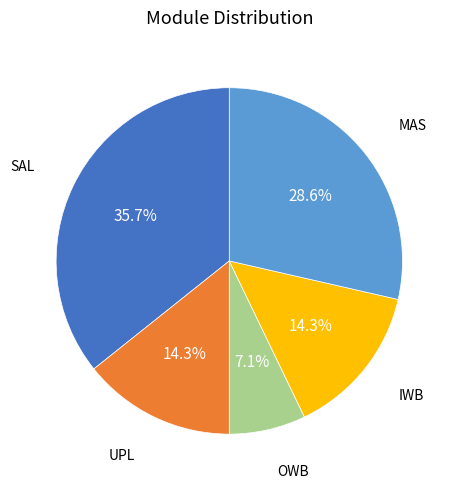

Does any single category account for the majority?

No